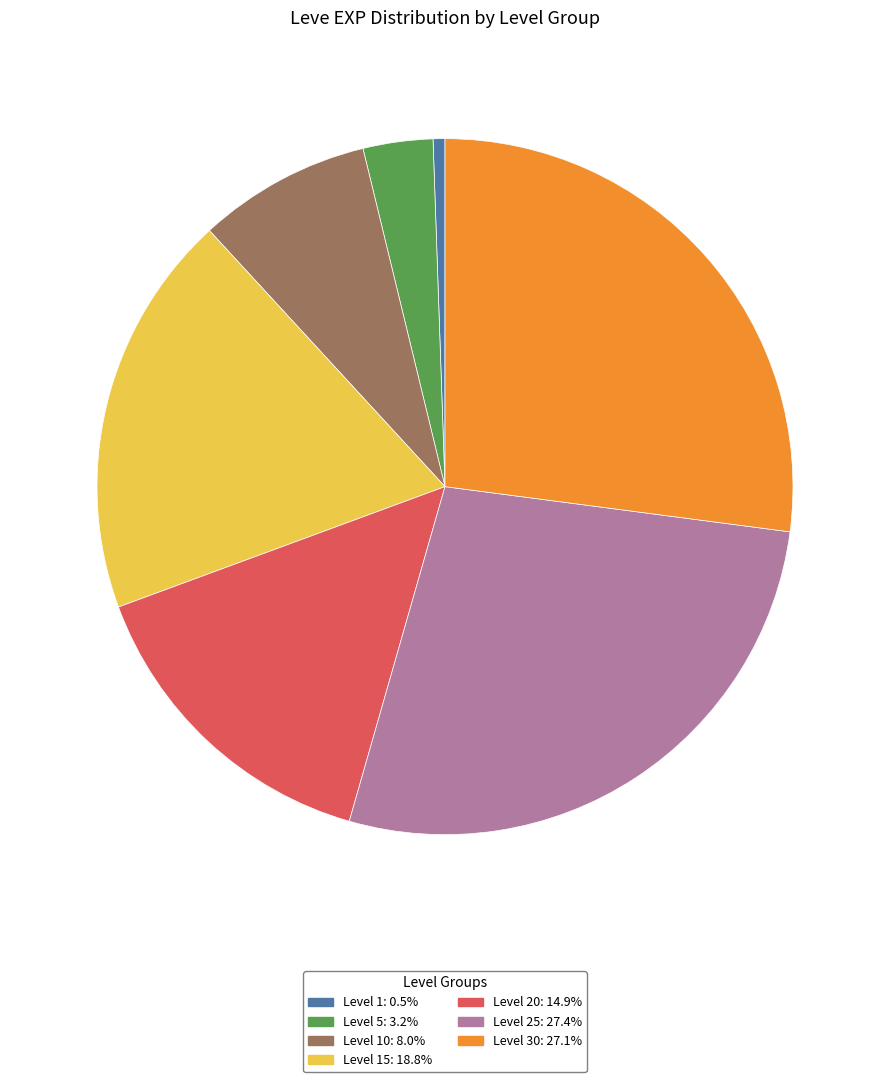

Does any single category account for the majority?

No